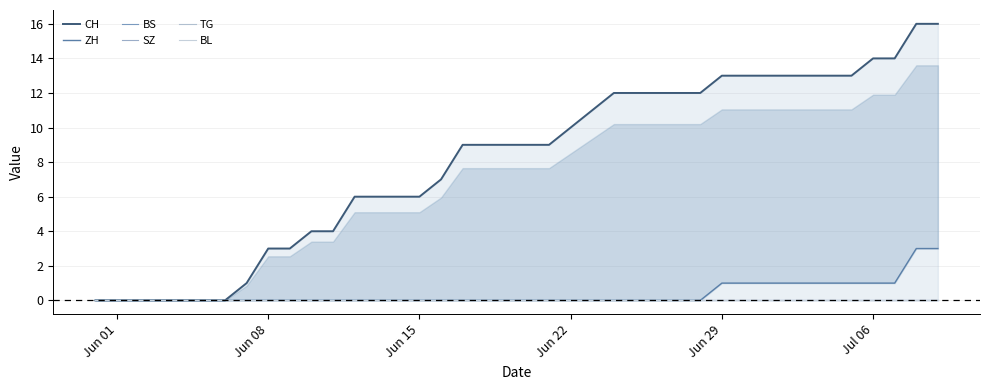

At how many categories does at least one series exceed 8?

23